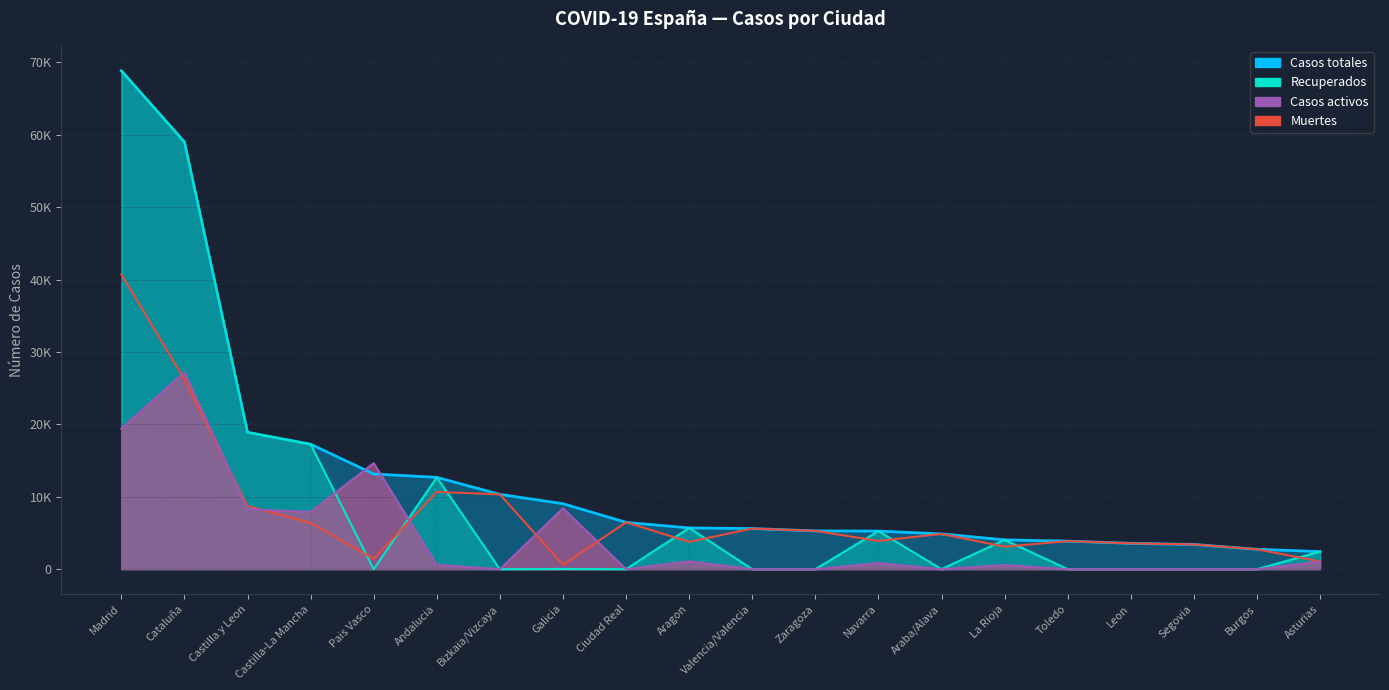

At Navarra, list the series in order from smallest to largest.

Casos activos, Muertes, Casos totales, Recuperados